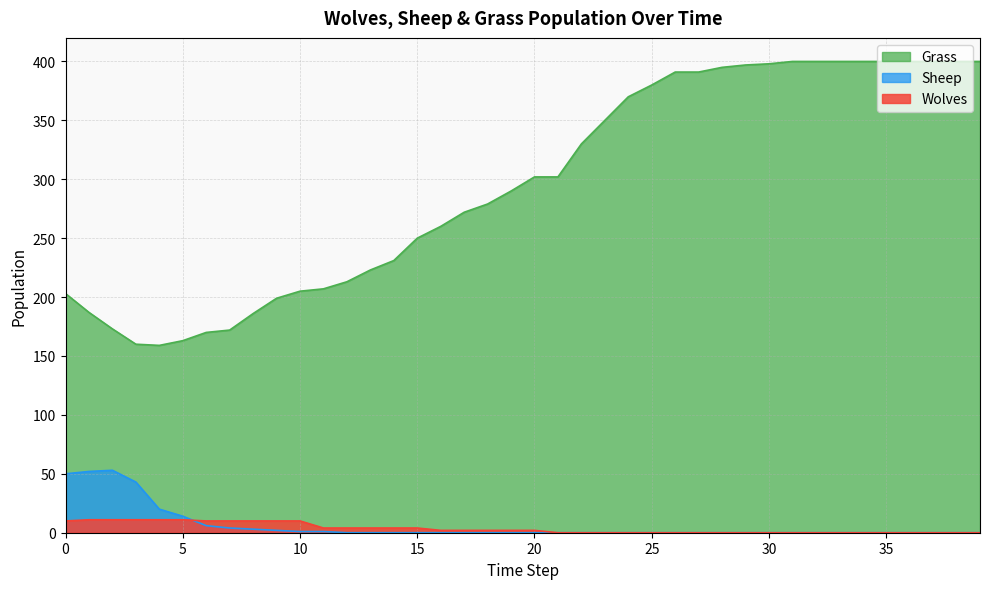

At 27, list the series in order from smallest to largest.

Sheep, Wolves, Grass